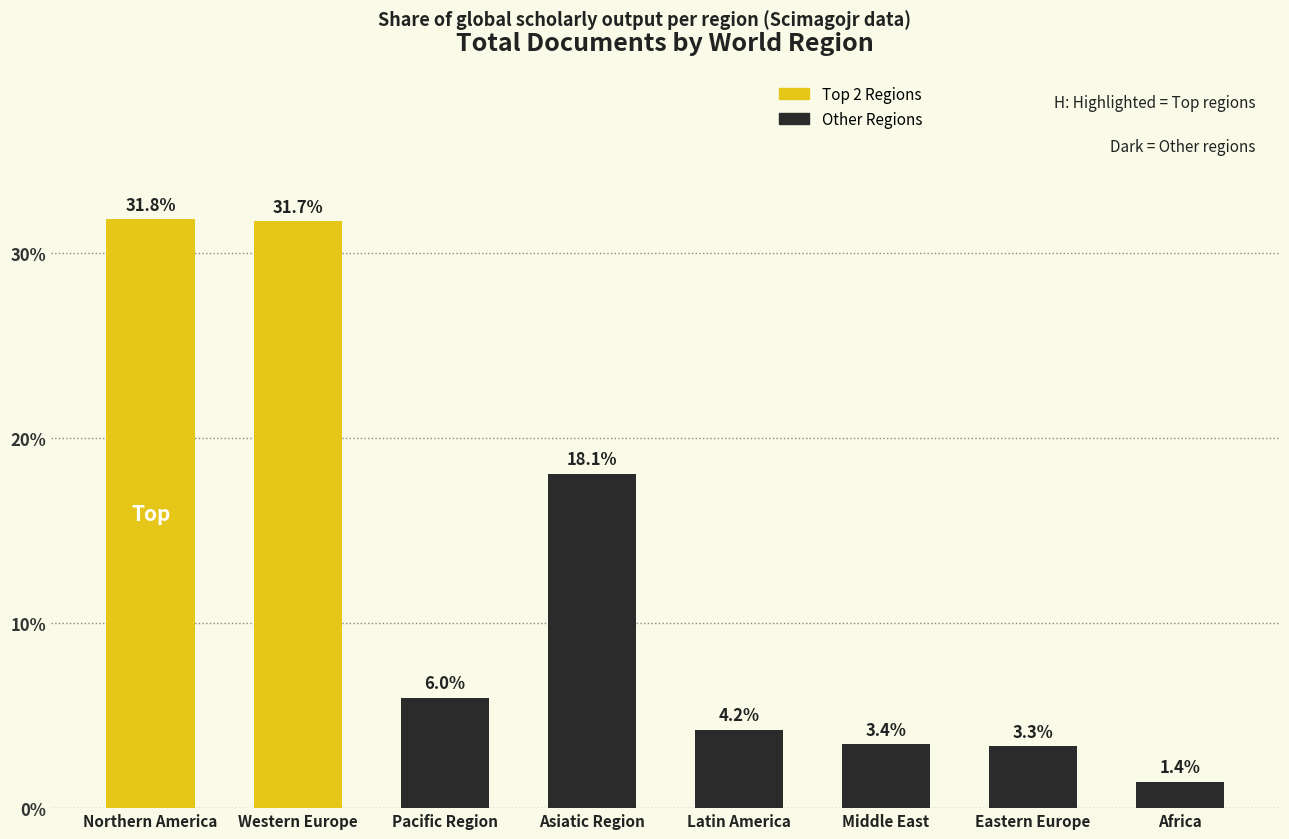

Between Eastern Europe and Middle East, which is larger?

Middle East